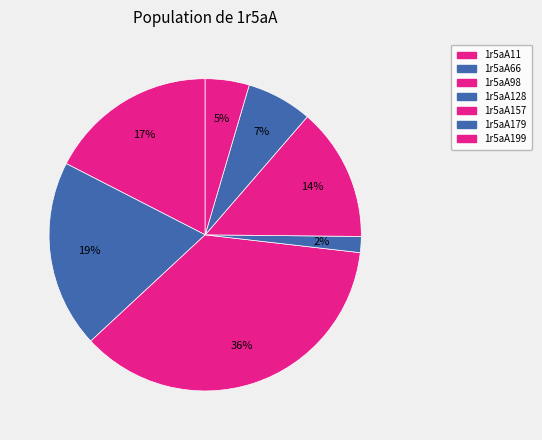

True or false: 1r5aA157 accounts for 14% of the total.

True